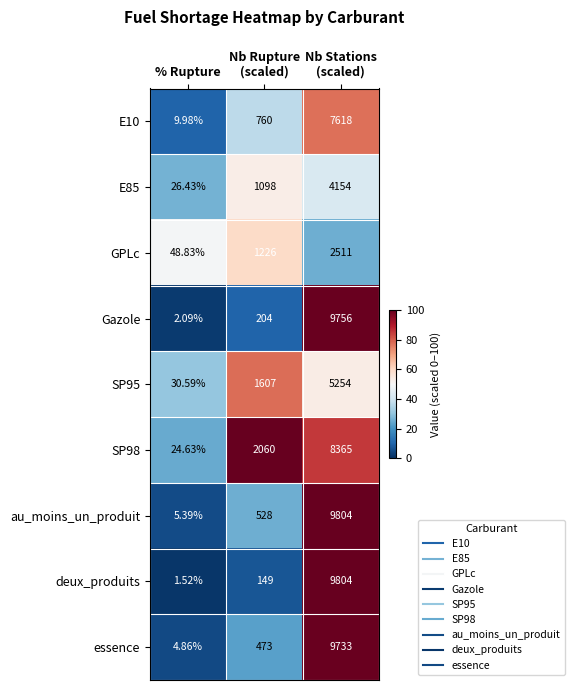

How many data points does each series have?

3